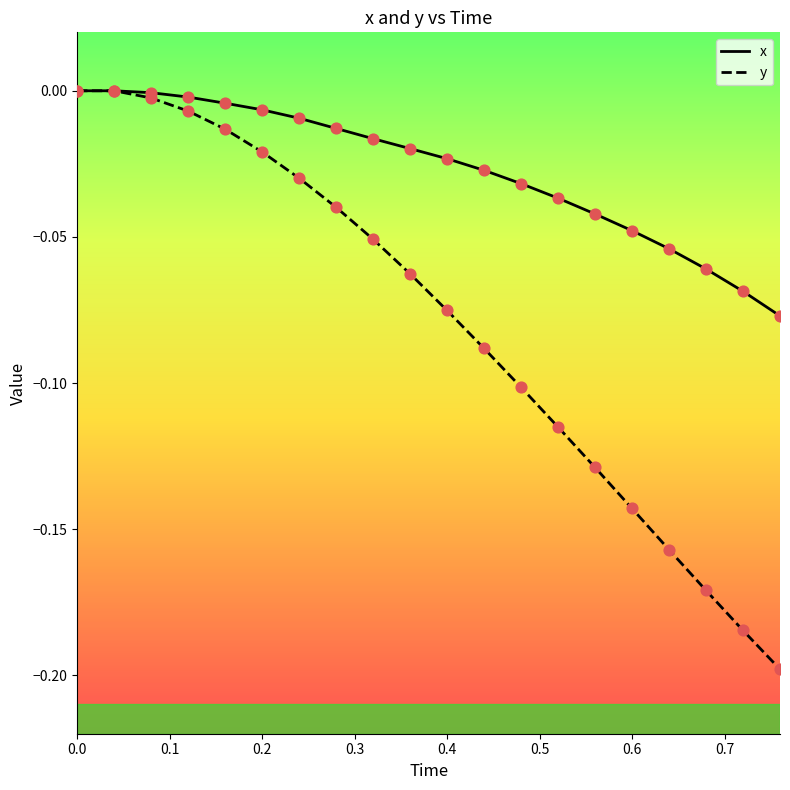

Which series has the widest spread of values?

y